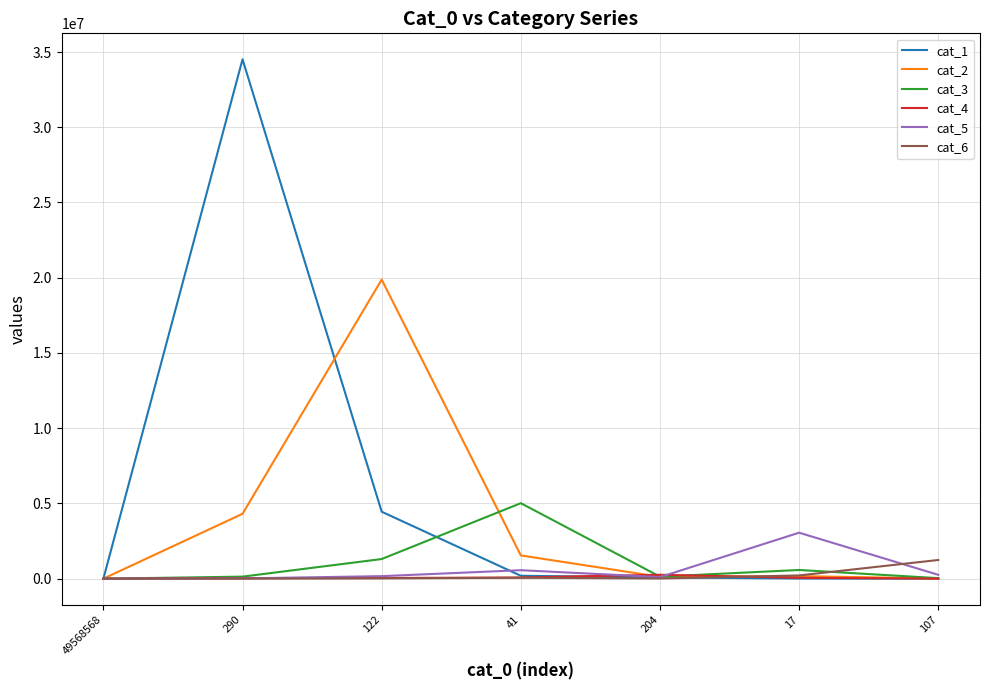

Is it true that cat_5 equals 0 at 49568568?

True